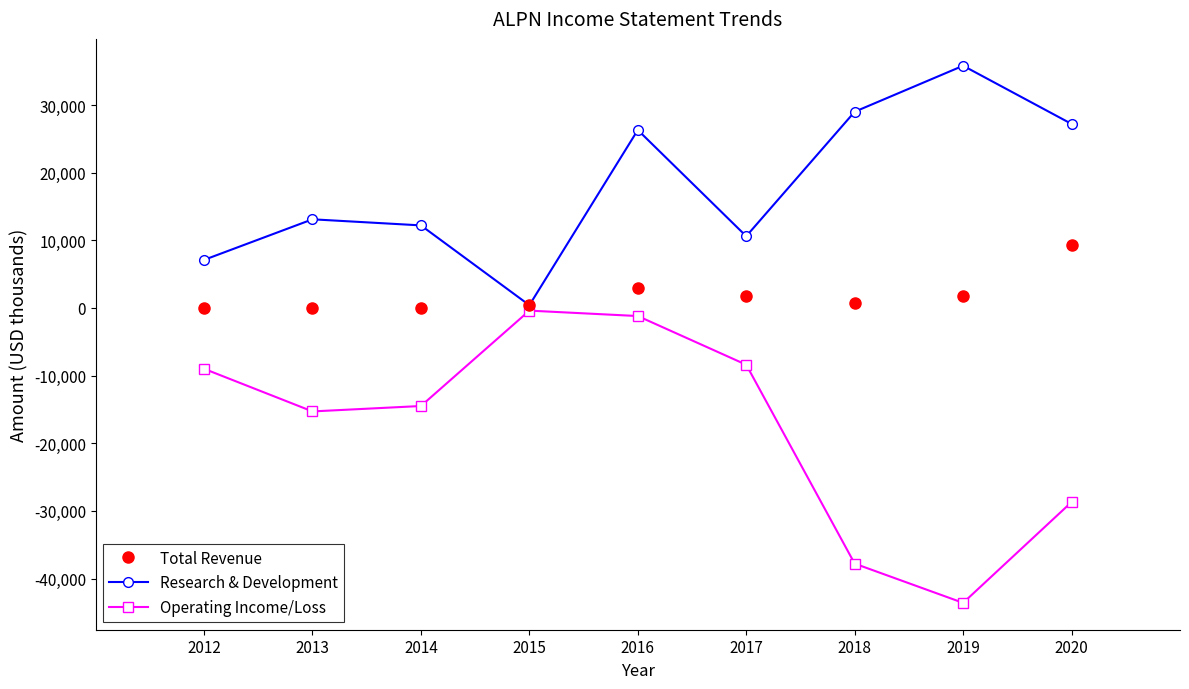

True or false: Total Revenue and Operating Income/Loss cross at least once.

False